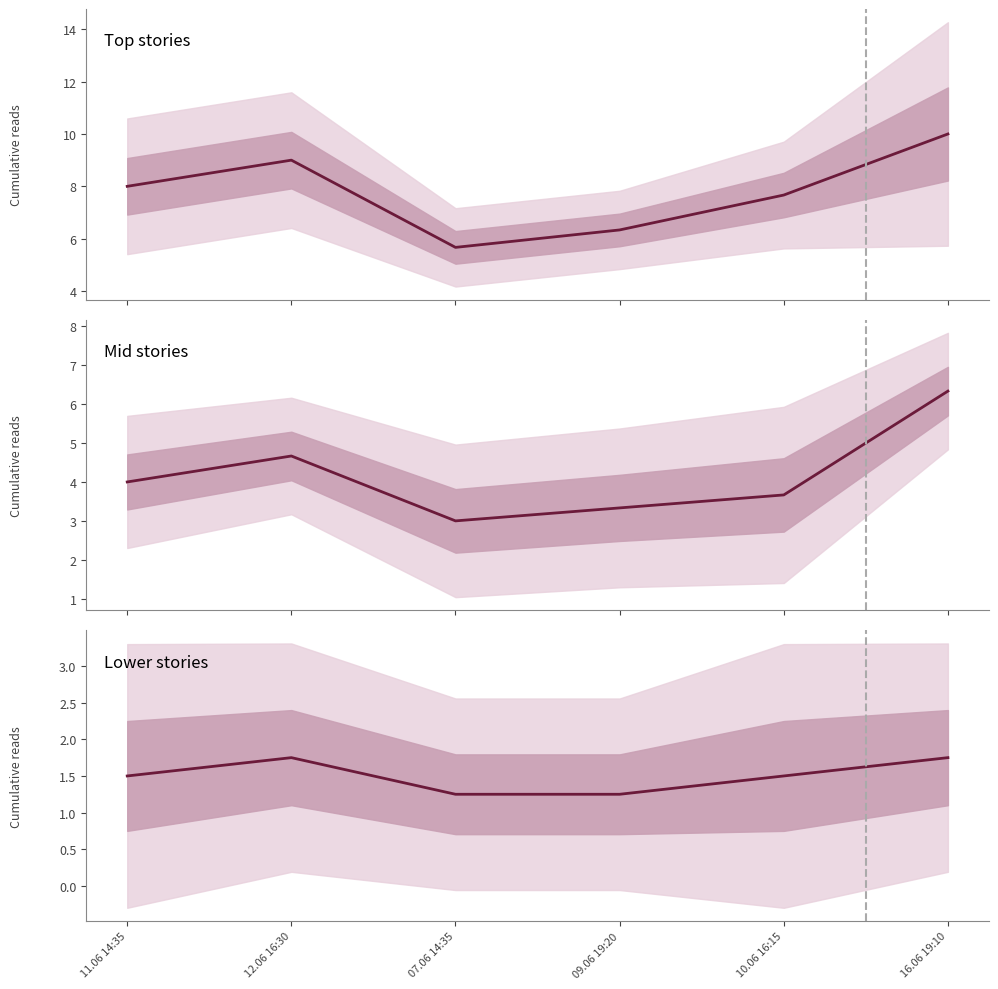

What position from the right is 16.06 19:10?

1